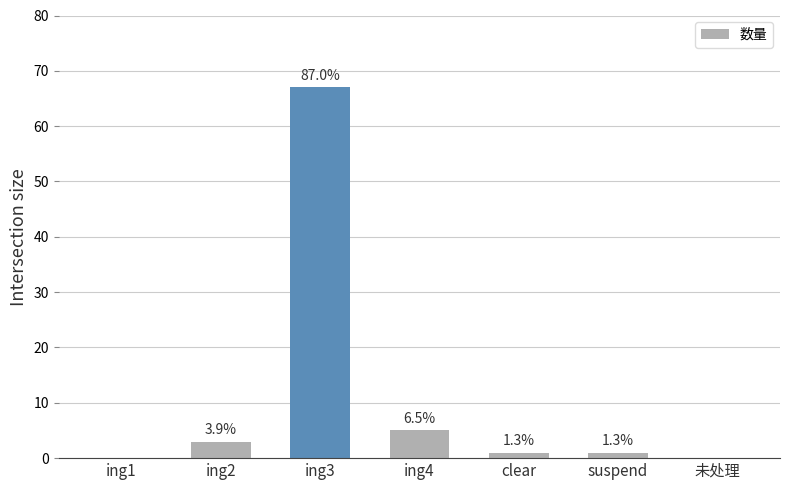

Reading left to right, transcribe all the data shown in this chart.

ing1=0	ing2=3	ing3=67	ing4=5	clear=1	suspend=1	未处理=0